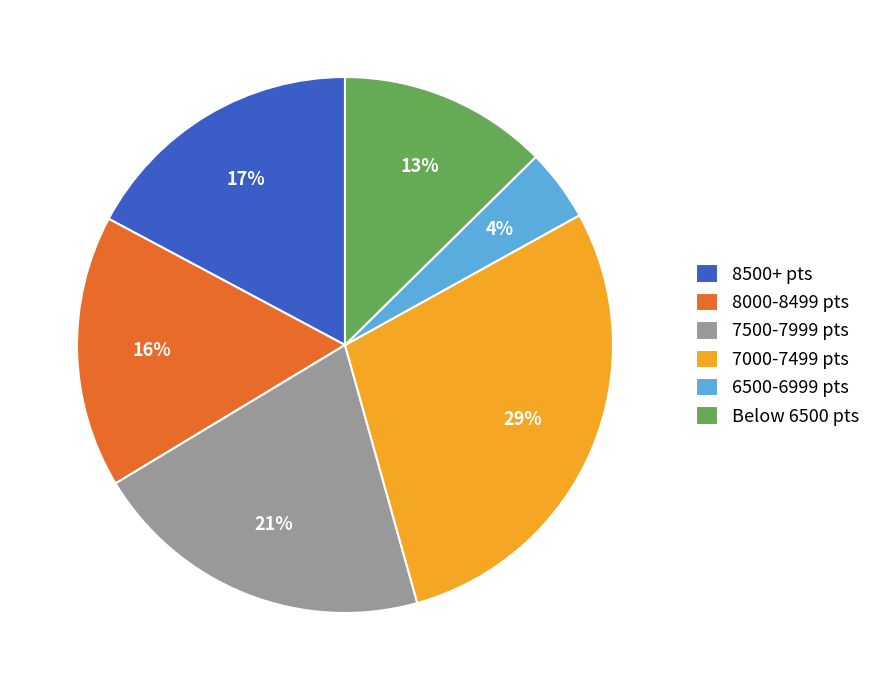

The 6500-6999 pts slice represents 11% of the pie. True or false?

False